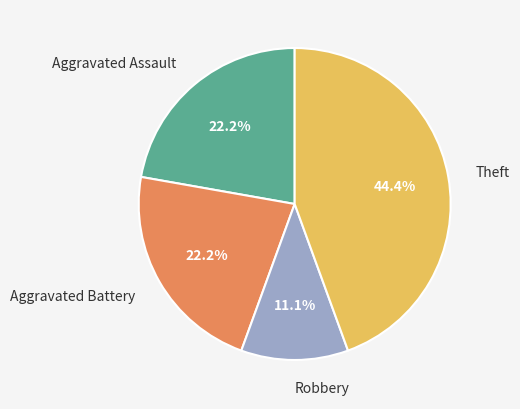

What percentage do Theft and Aggravated Assault together represent?

66.7%